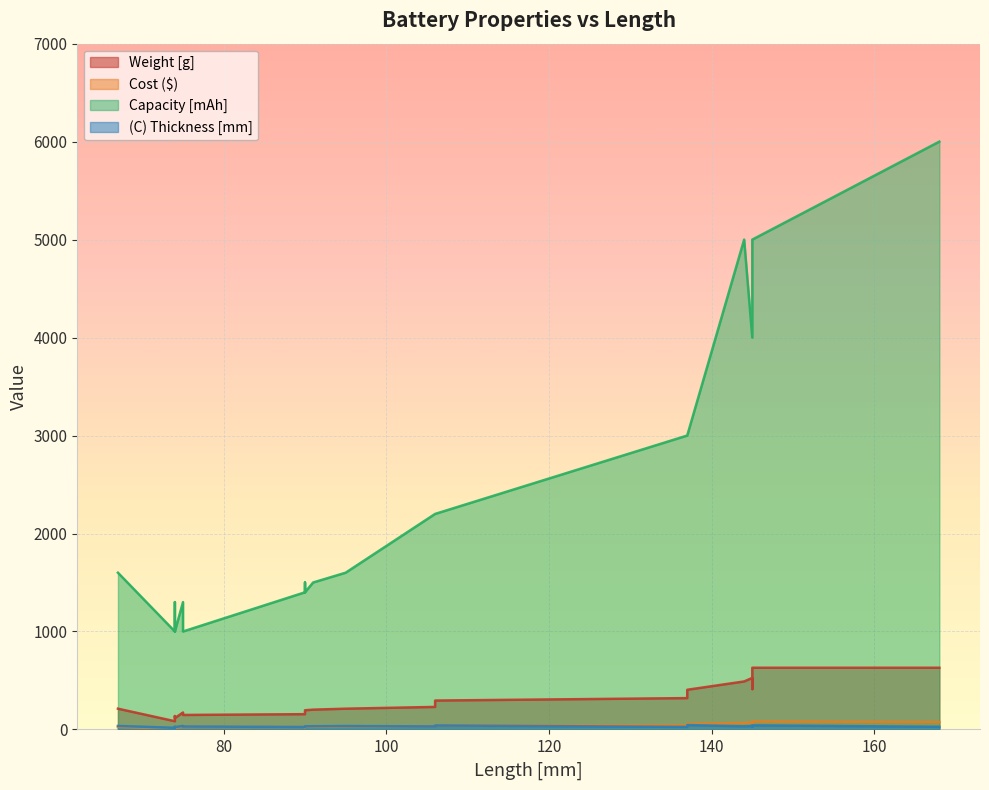

Is the value of (C) Thickness [mm] at 145 greater than the value of Capacity [mAh] at 137?

No